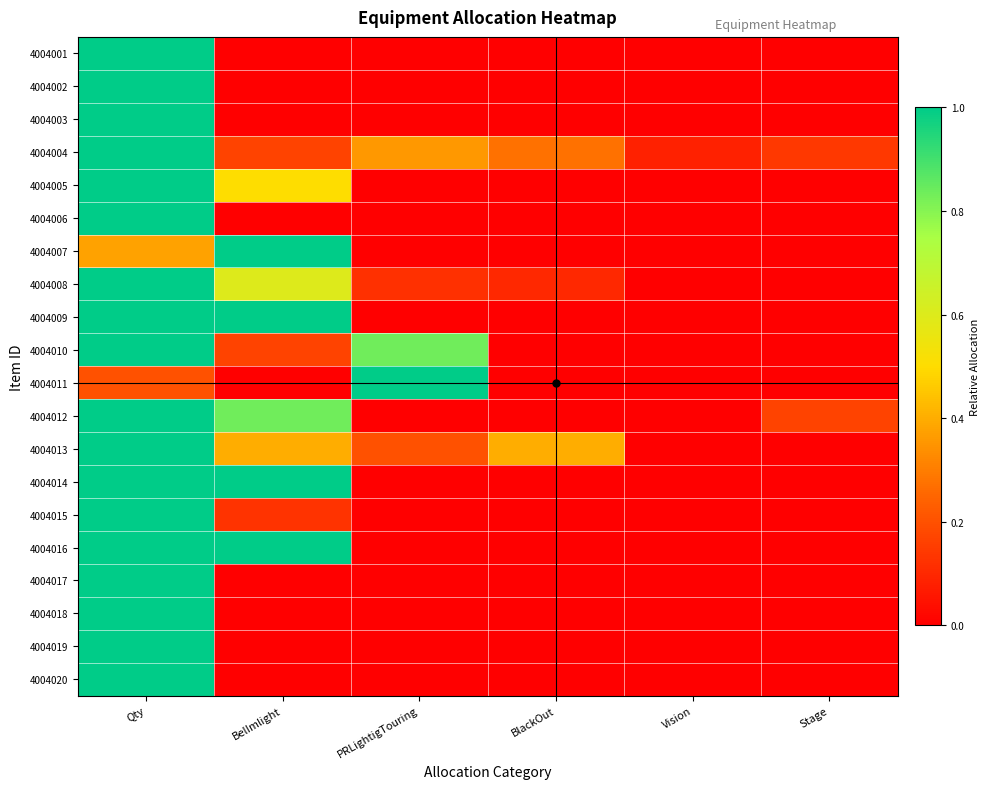

Which has a higher value, Vision or PRLightigTouring?

Vision